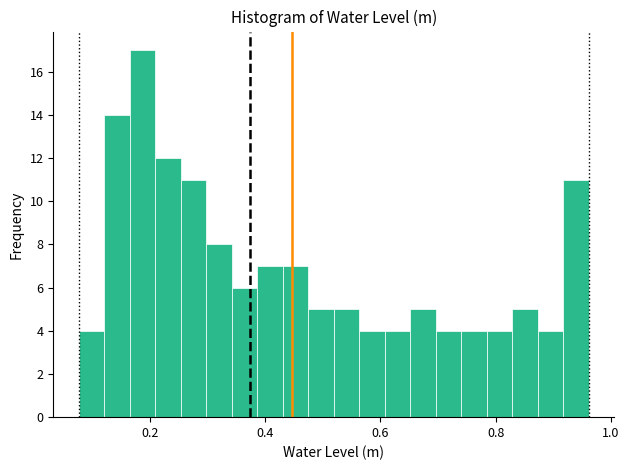

Read against the x-axis, roughly where is the centre of the tallest bar?

0.18